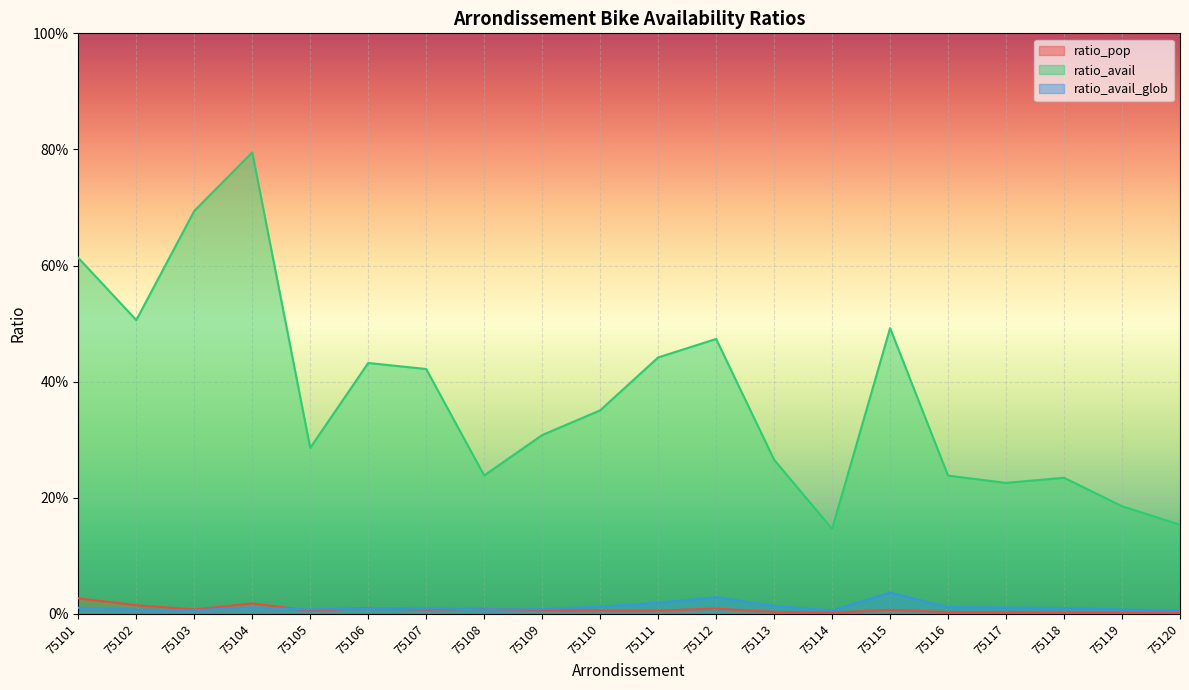

Does the chart display data point markers on the line(s)?

No